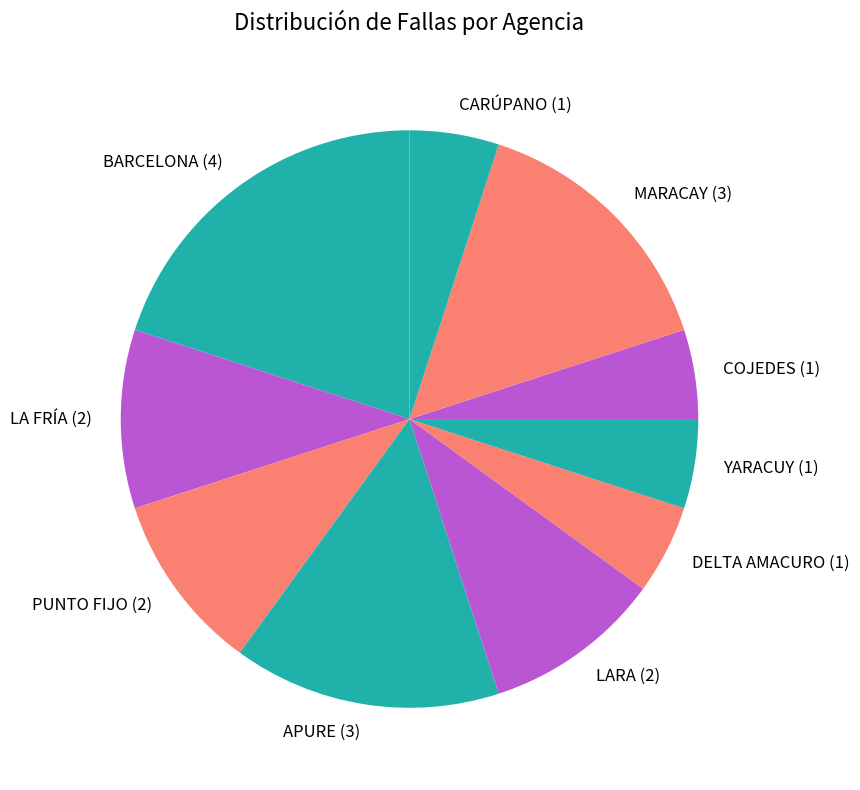

Which has a higher value, MARACAY (3) or COJEDES (1)?

MARACAY (3)